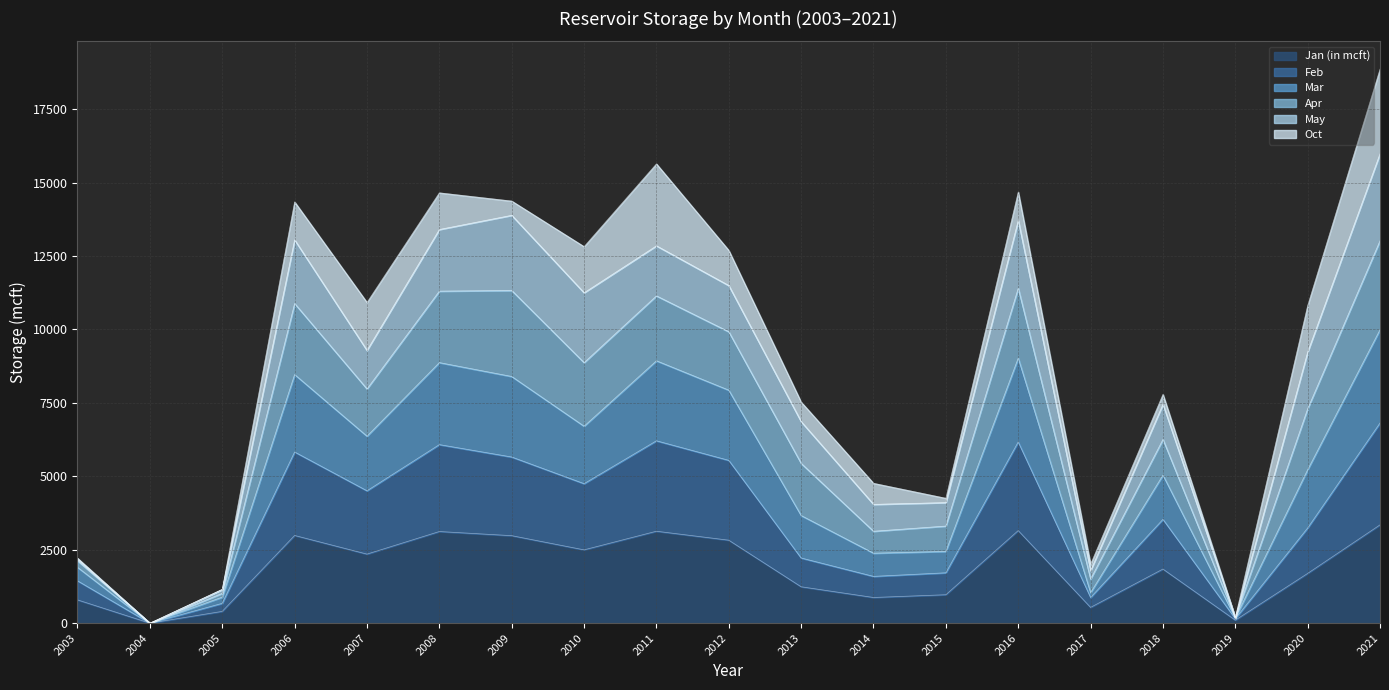

Is it true that Apr equals 594 at 2003?

False